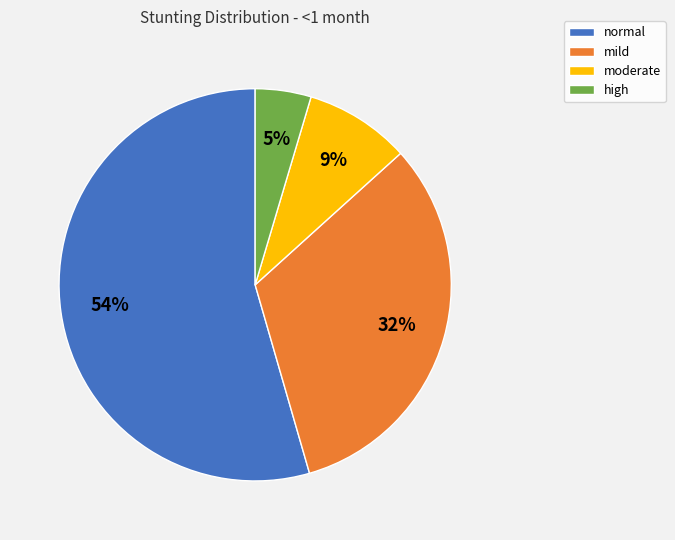

What is the largest slice in the pie chart?

normal